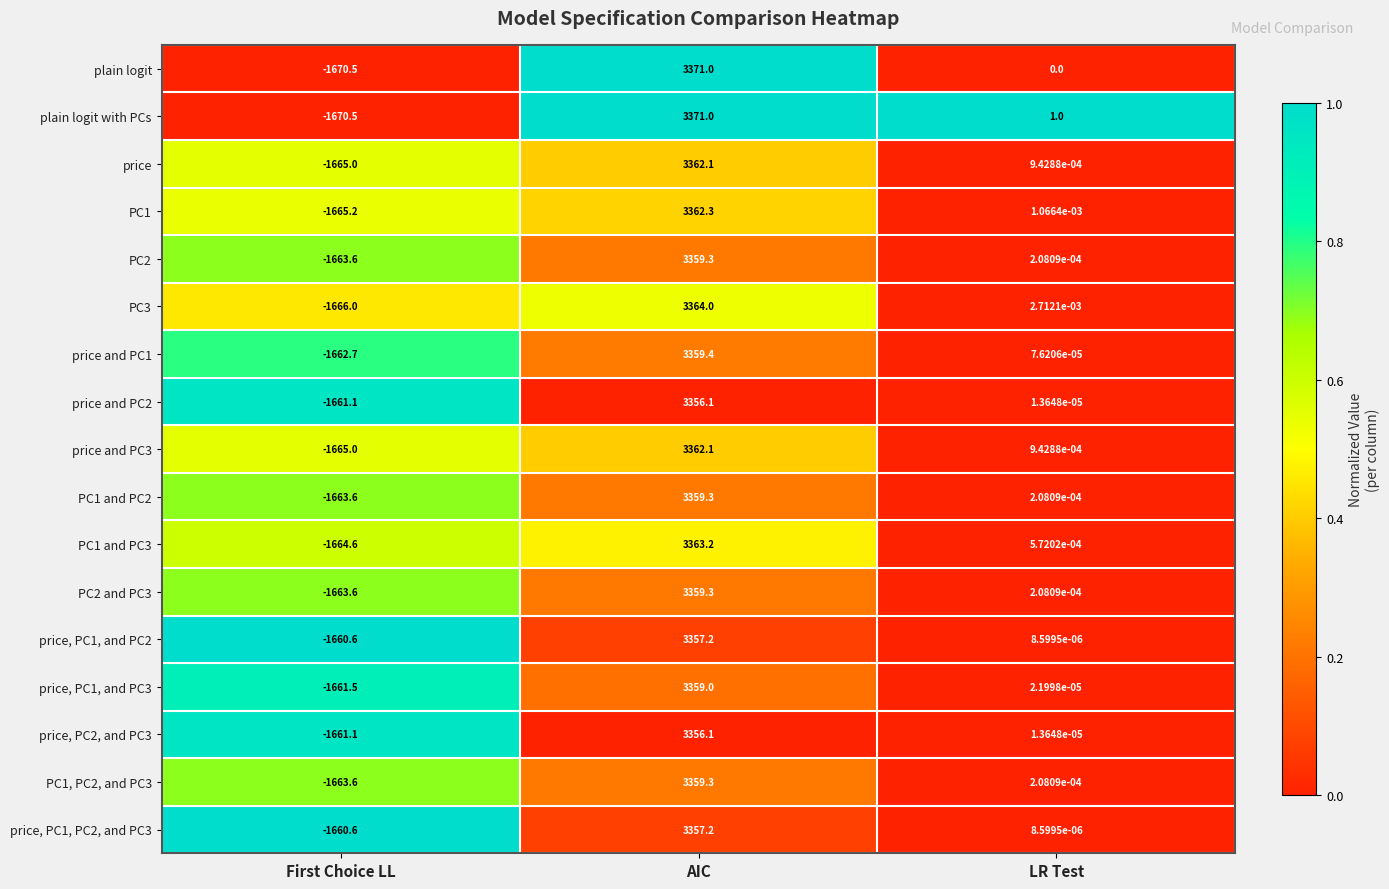

True or false: price and PC2 has a value of 3356.1 at AIC.

True